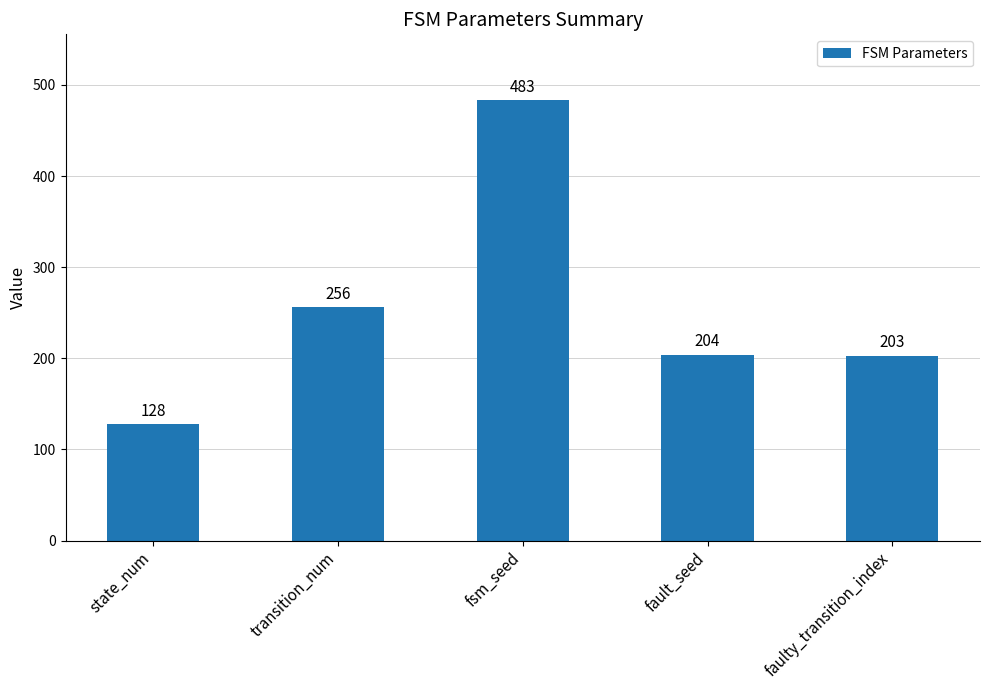

What is the difference between the second highest and minimum values?

128